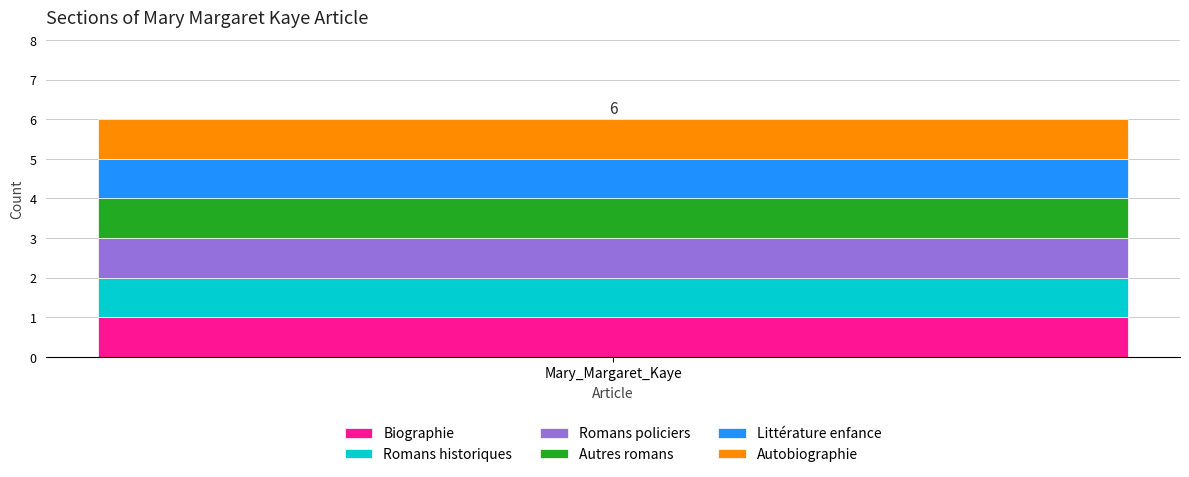

Which has a higher value, Romans historiques or Autres romans?

Romans historiques